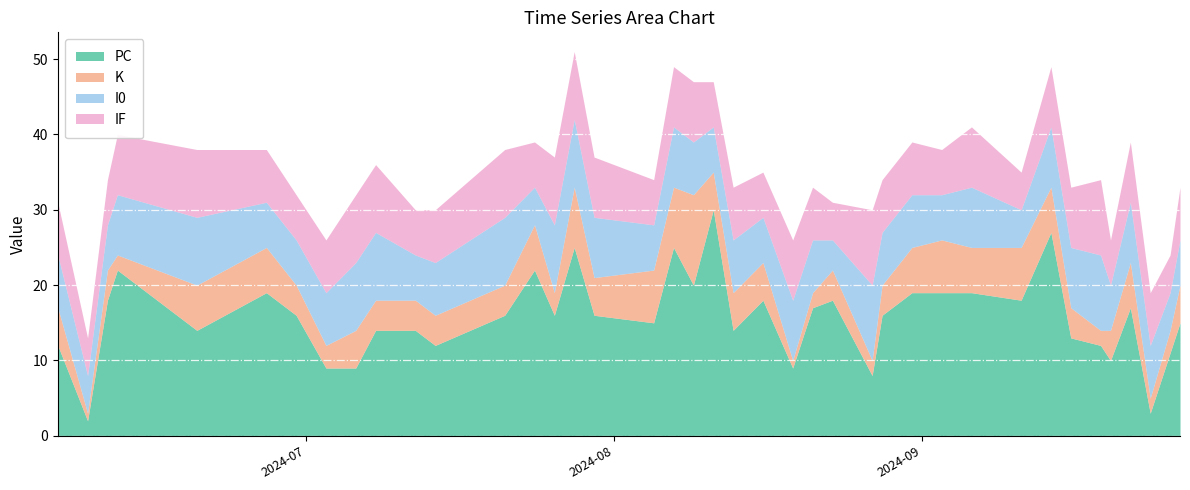

What is the sum of all IF values?

290